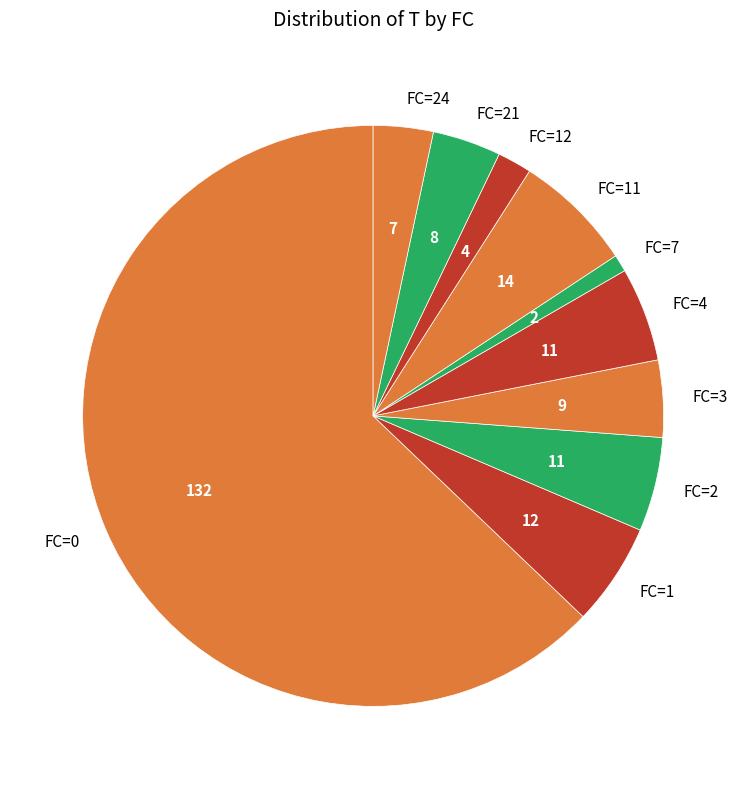

Do FC=21 and FC=2 together represent more than half of the pie?

No